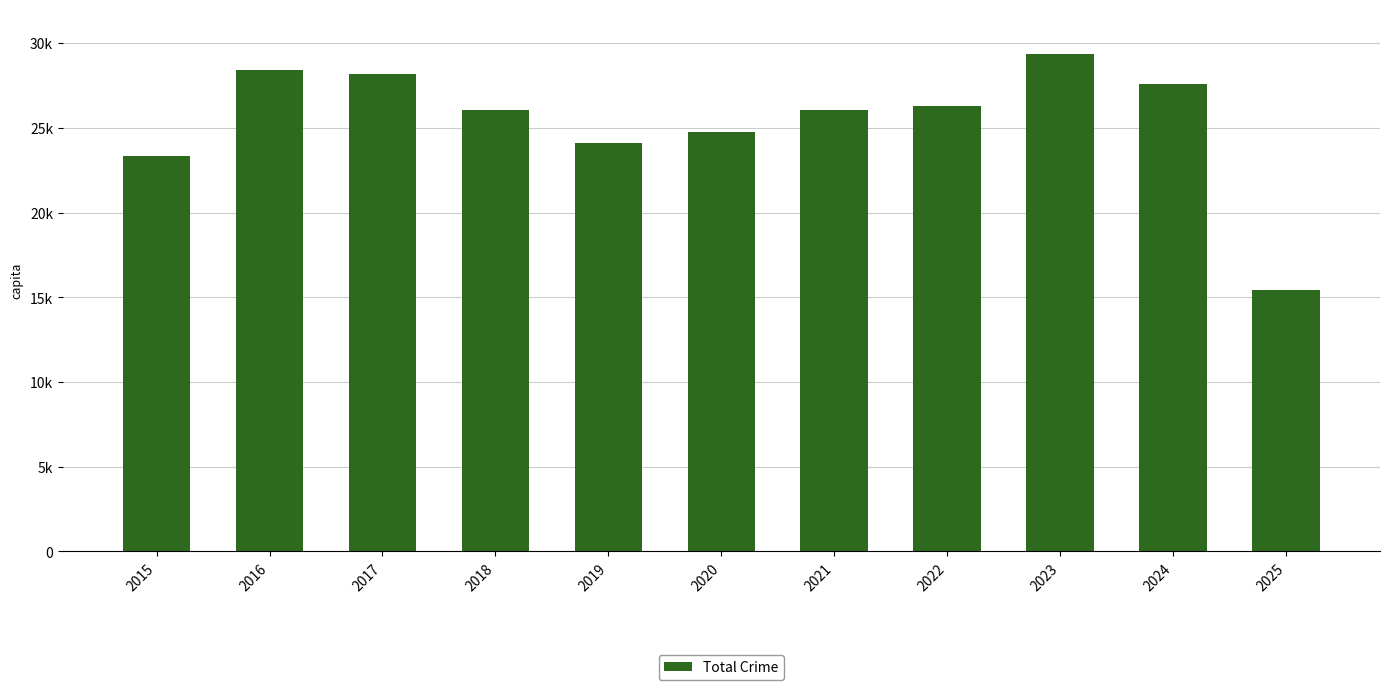

What is the sum of all values?

279579